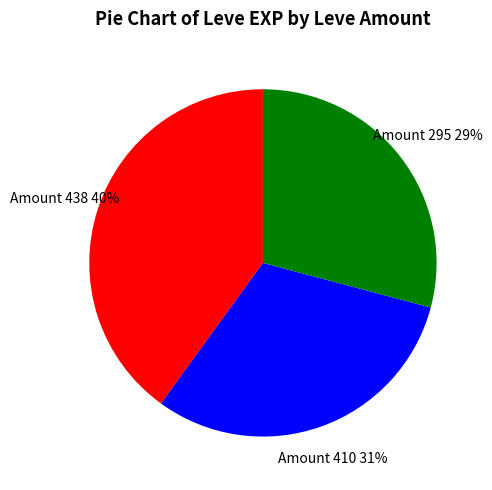

Is there a majority slice in this chart?

No